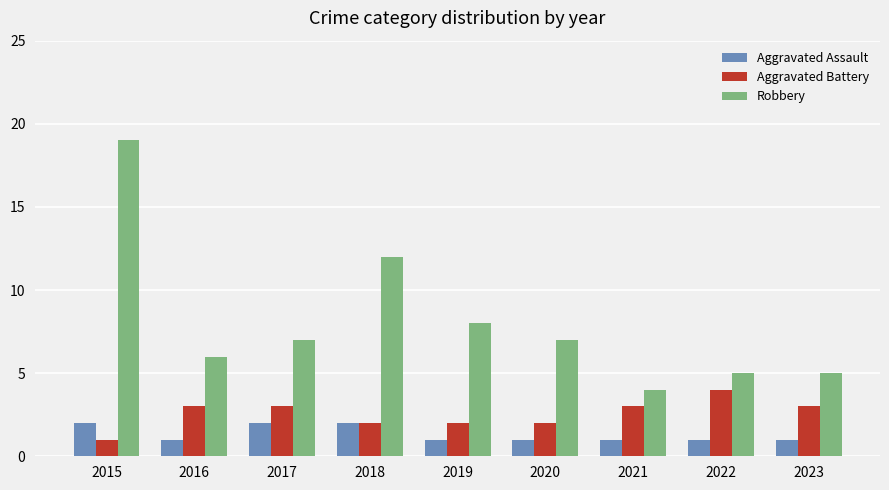

What is the difference between the second highest and minimum values in the Aggravated Battery series?

2